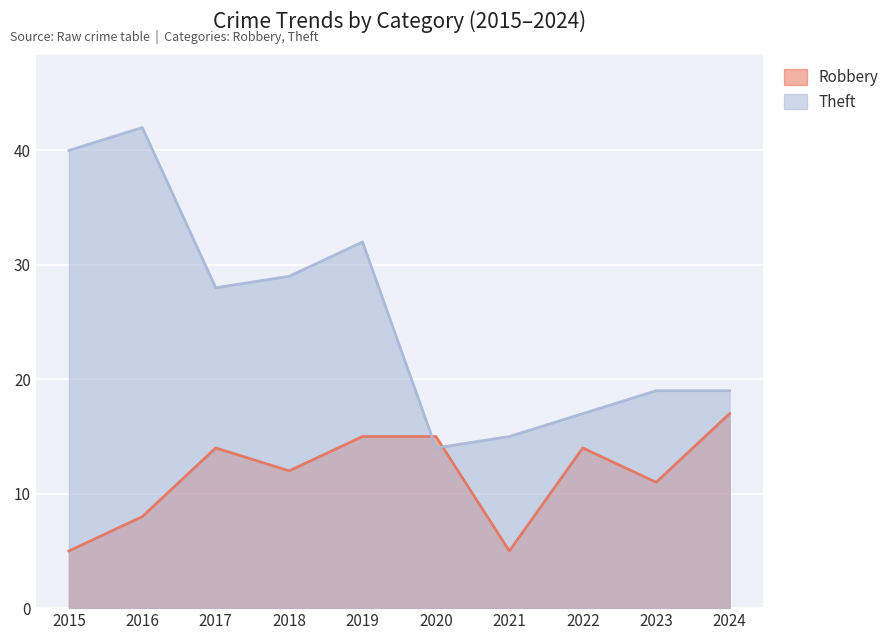

Reading right to left, list all the values displayed in this chart.

Robbery: 17	11	14	5	15	15	12	14	8	5
Theft: 19	19	17	15	14	32	29	28	42	40